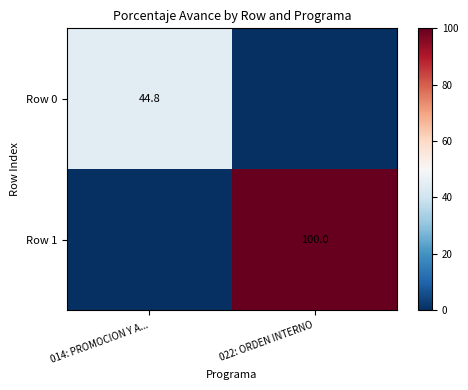

The value of Row 0 at 014: PROMOCION Y A... is 12.8. True or false?

False